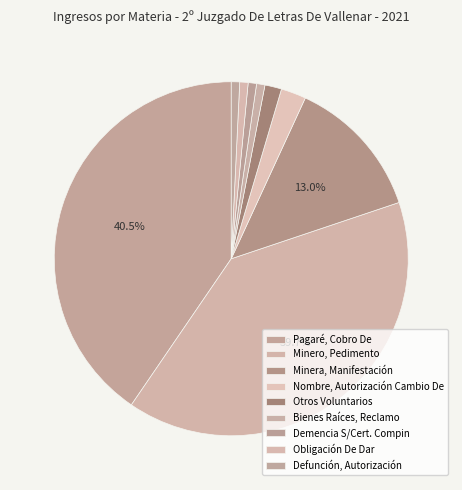

Does any single category account for the majority?

No